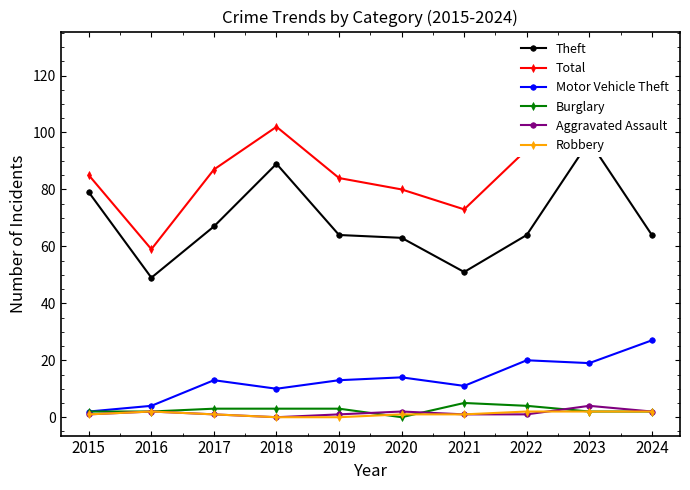

What is the spread (max minus min) of values at 2022?

93